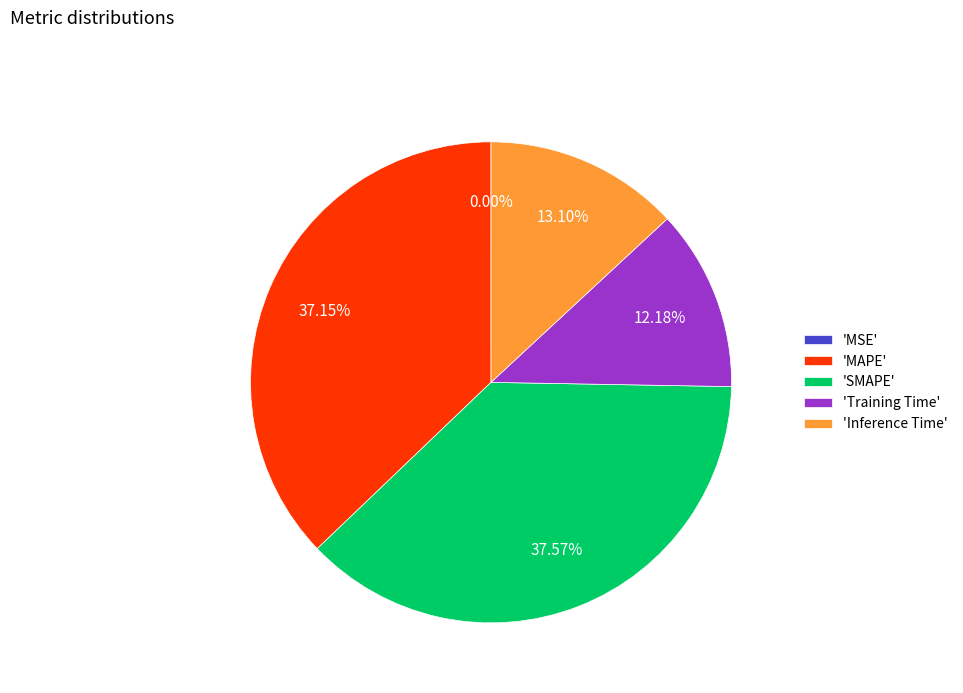

Approximately how many times larger is the value at 'Inference Time' compared to 'SMAPE'?

0.3